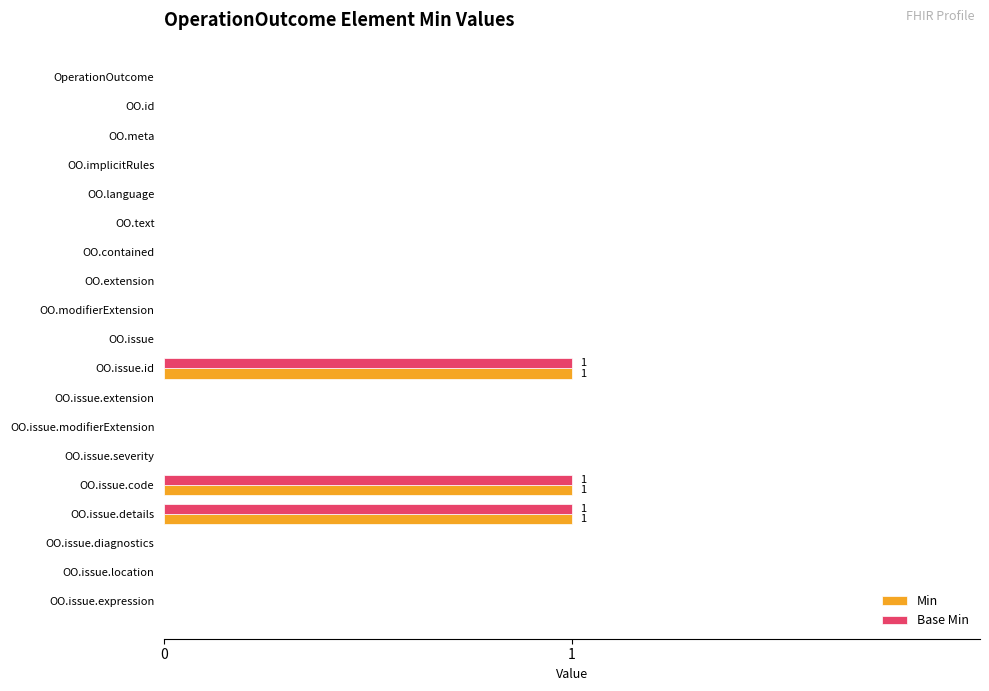

What is the sum of all Min values?

3